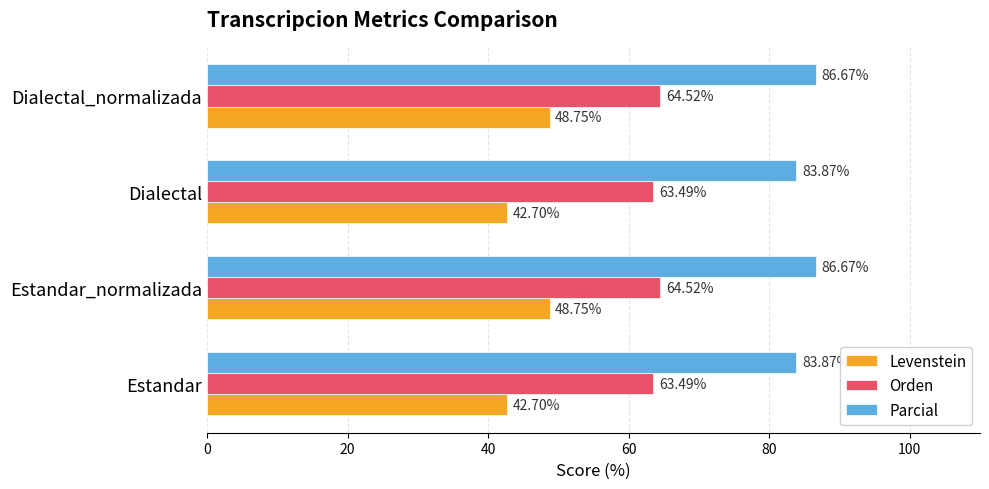

What is the total value across all series at Dialectal?

190.1